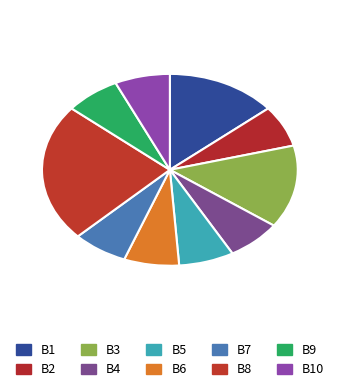

True or false: B7 accounts for 16% of the total.

False